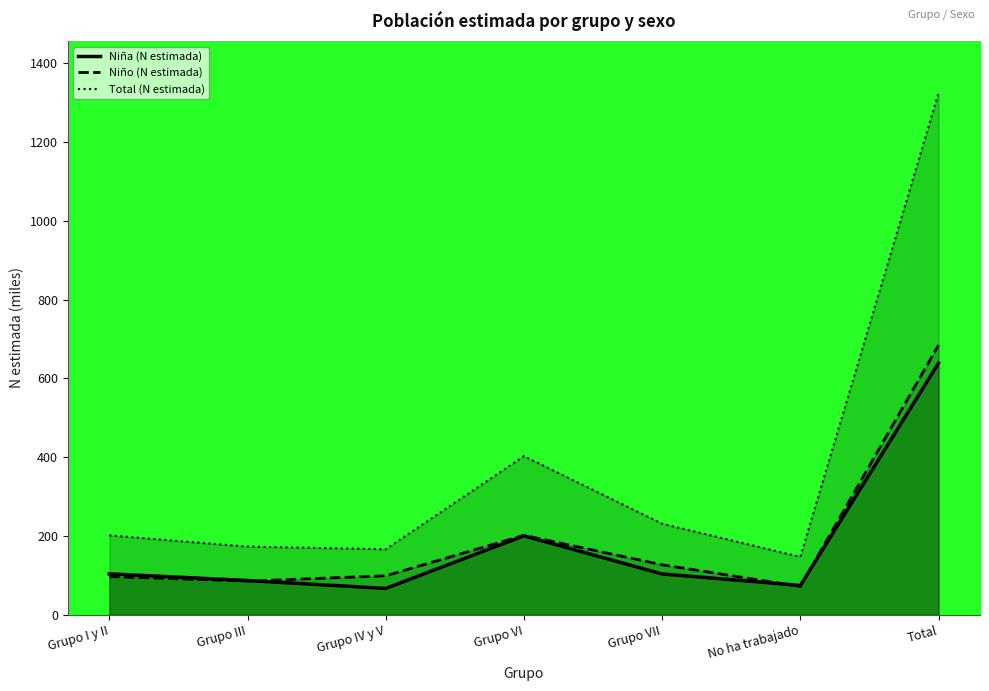

What is the minimum value shown in the chart?

67.4